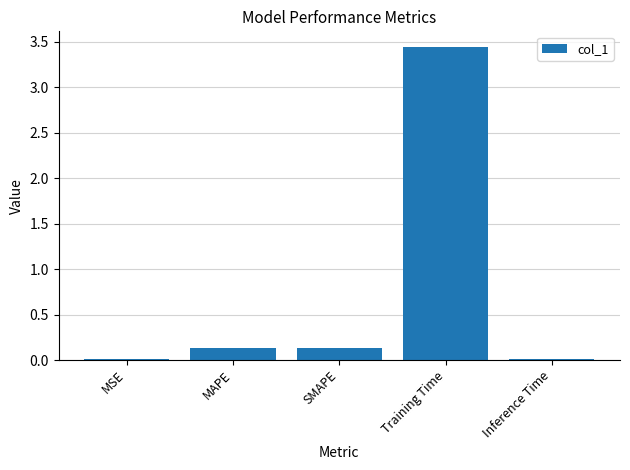

What is the sum of all values?

3.7